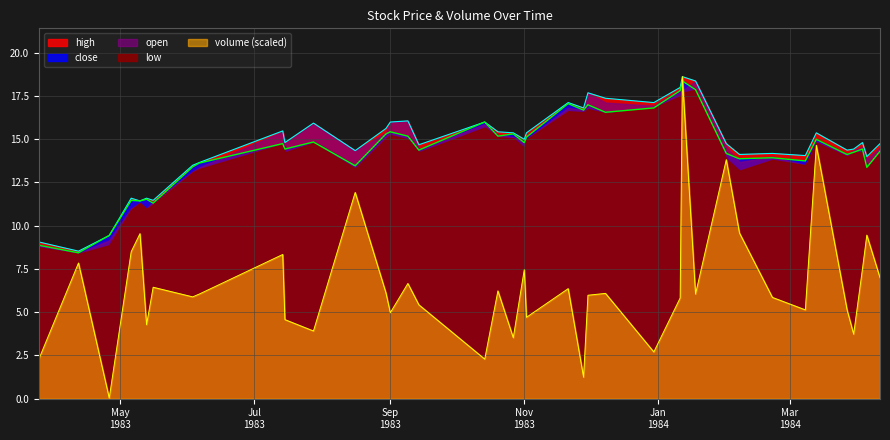

In high, how many points are higher than both neighbors (excluding endpoints)?

12